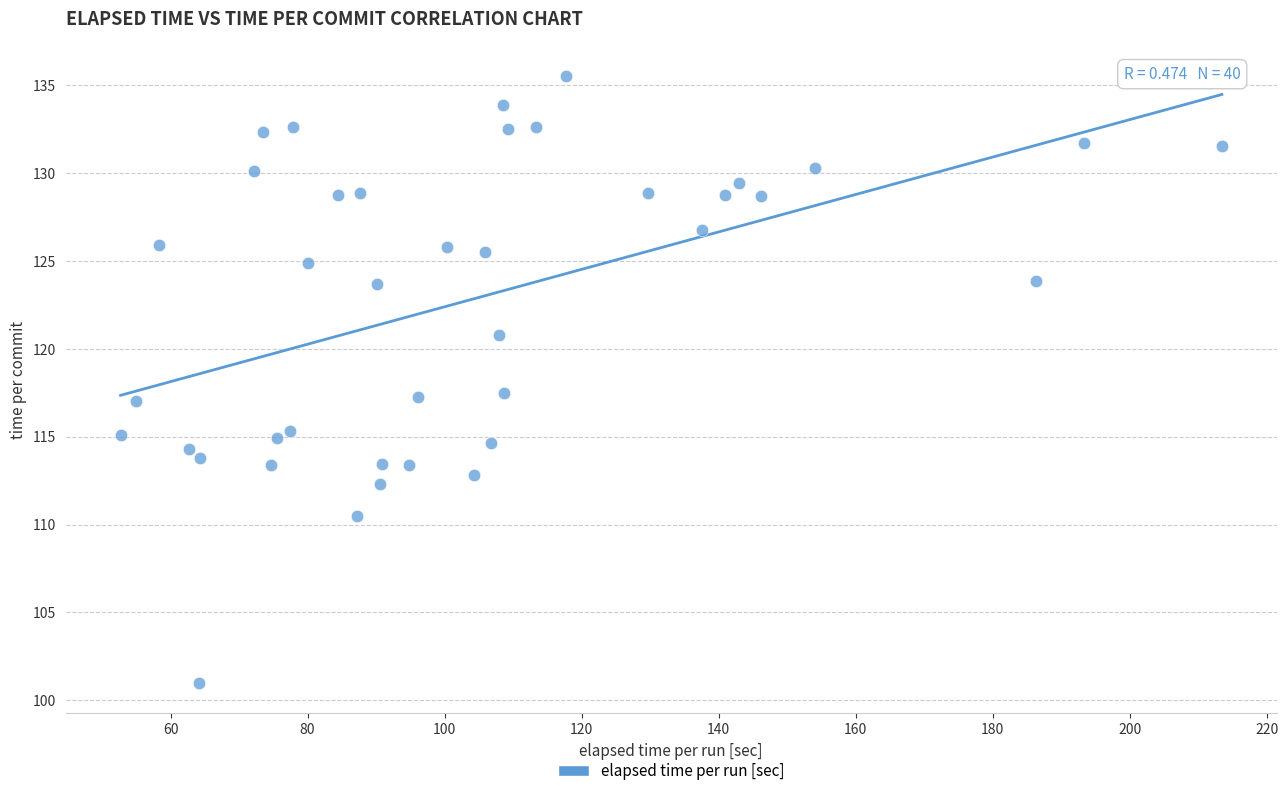

What is the range of Y values (max minus min)?

34.6